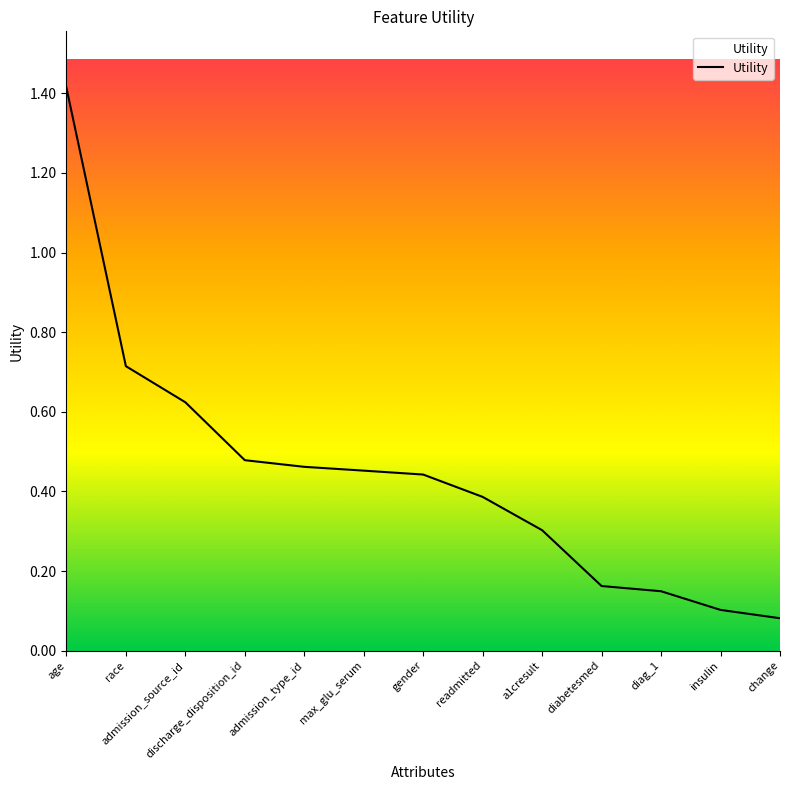

The value at change is 0.1. True or false?

True